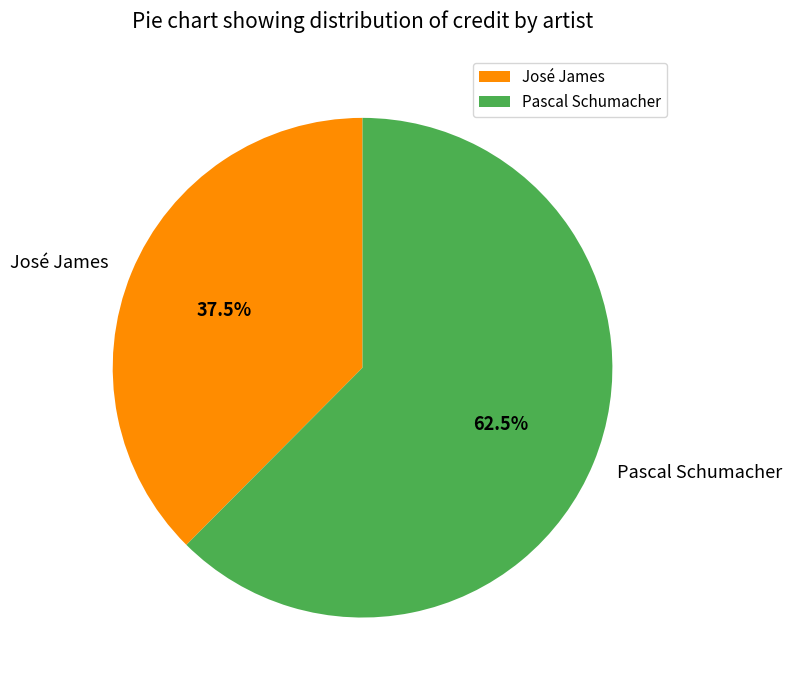

Does José James account for over 50% of the chart?

No